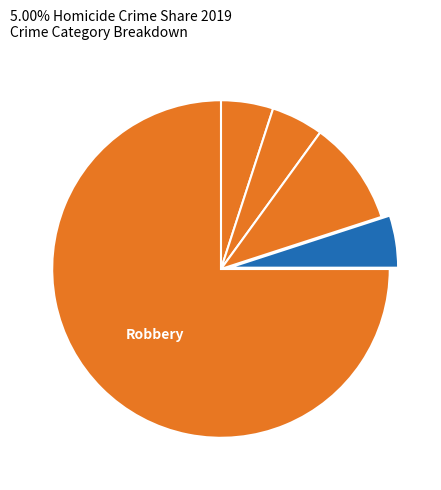

Which slice is the smallest?

Aggravated Assault